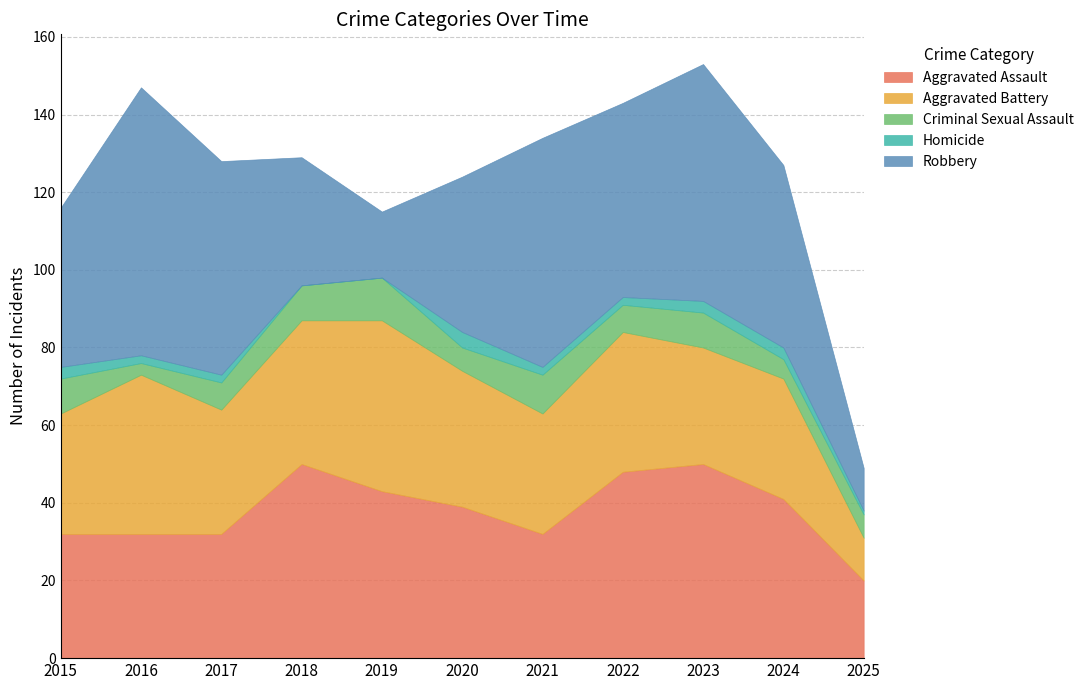

Rank the series by their maximum value, from highest to lowest.

Robbery, Aggravated Assault, Aggravated Battery, Criminal Sexual Assault, Homicide